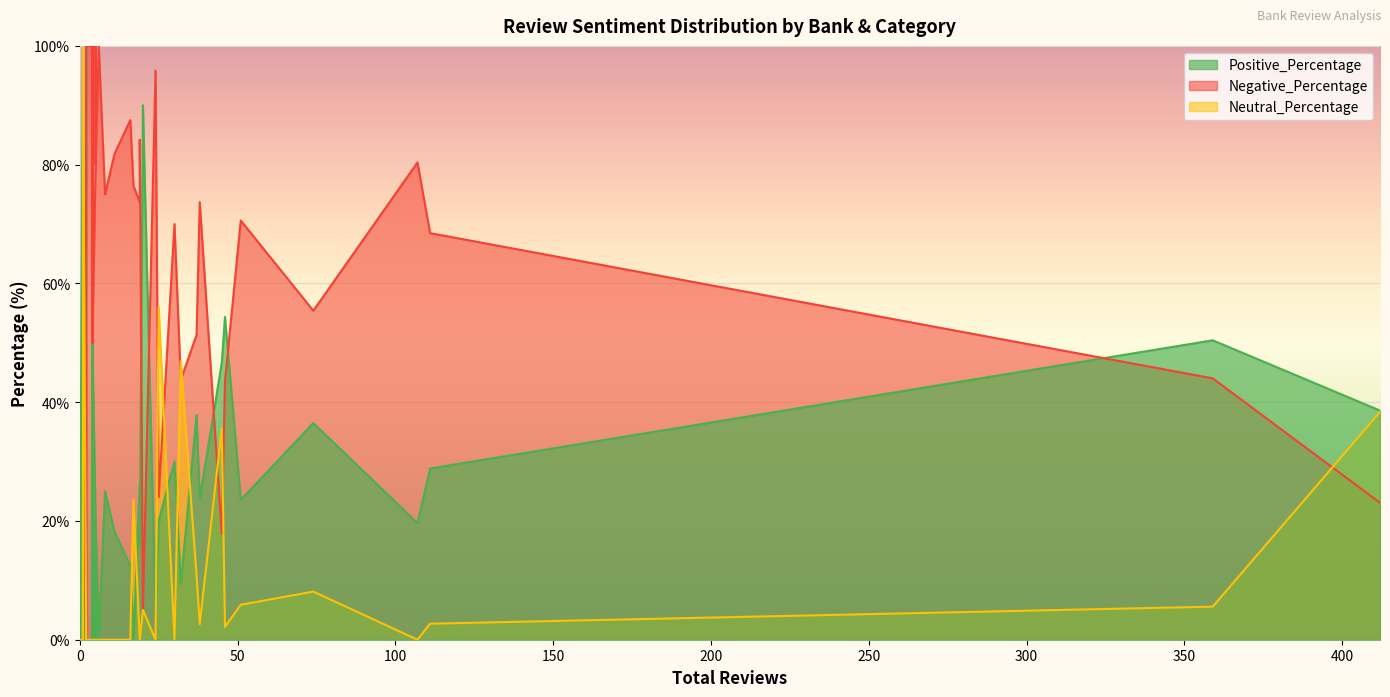

Between 5 and 2, which is larger?

2